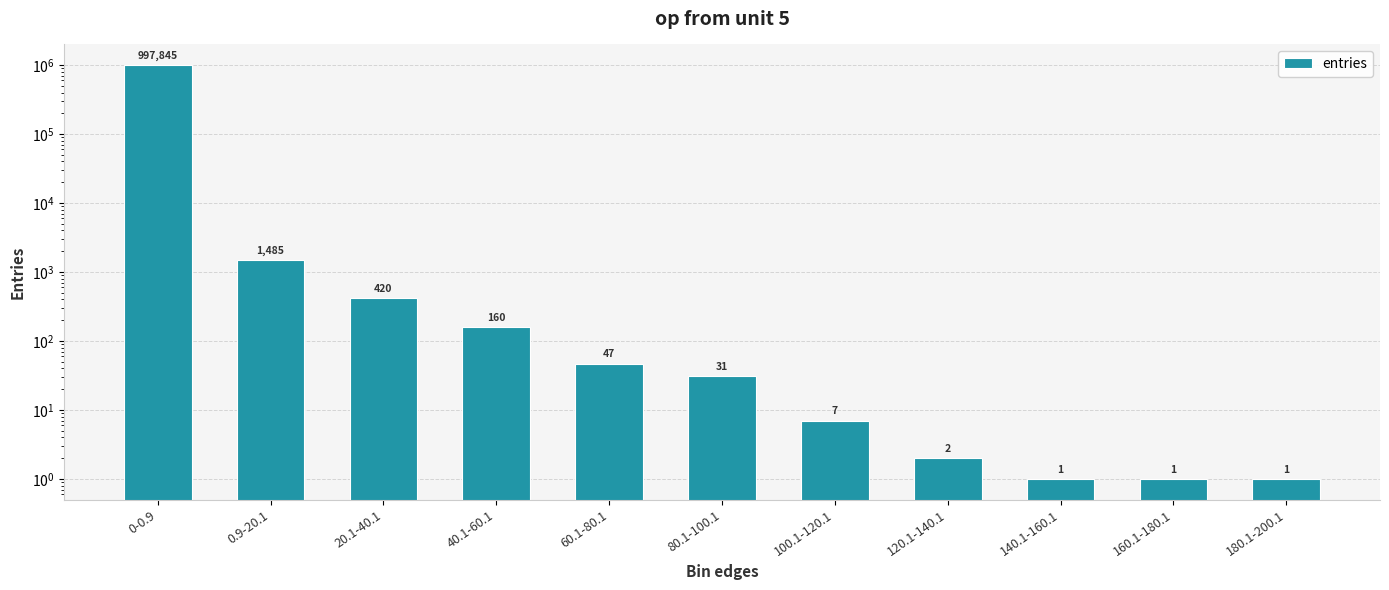

What is the difference between the maximum and minimum values?

997844